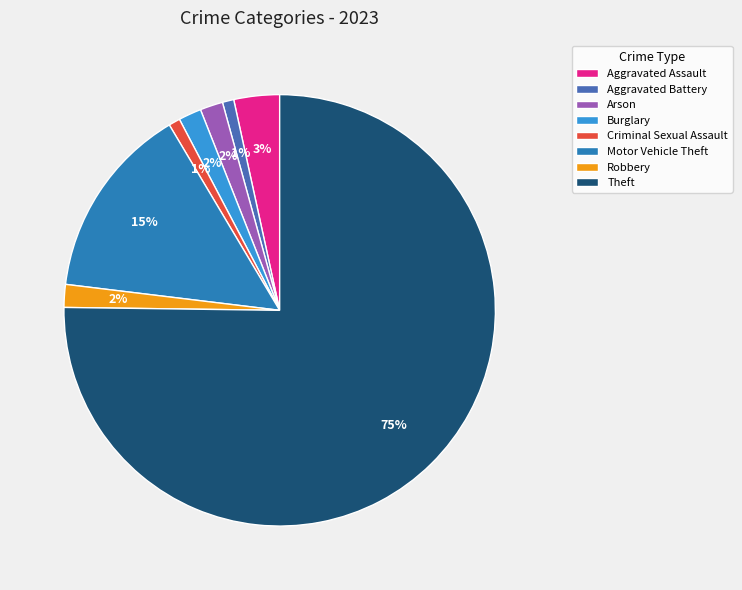

Which has a higher value, Theft or Criminal Sexual Assault?

Theft